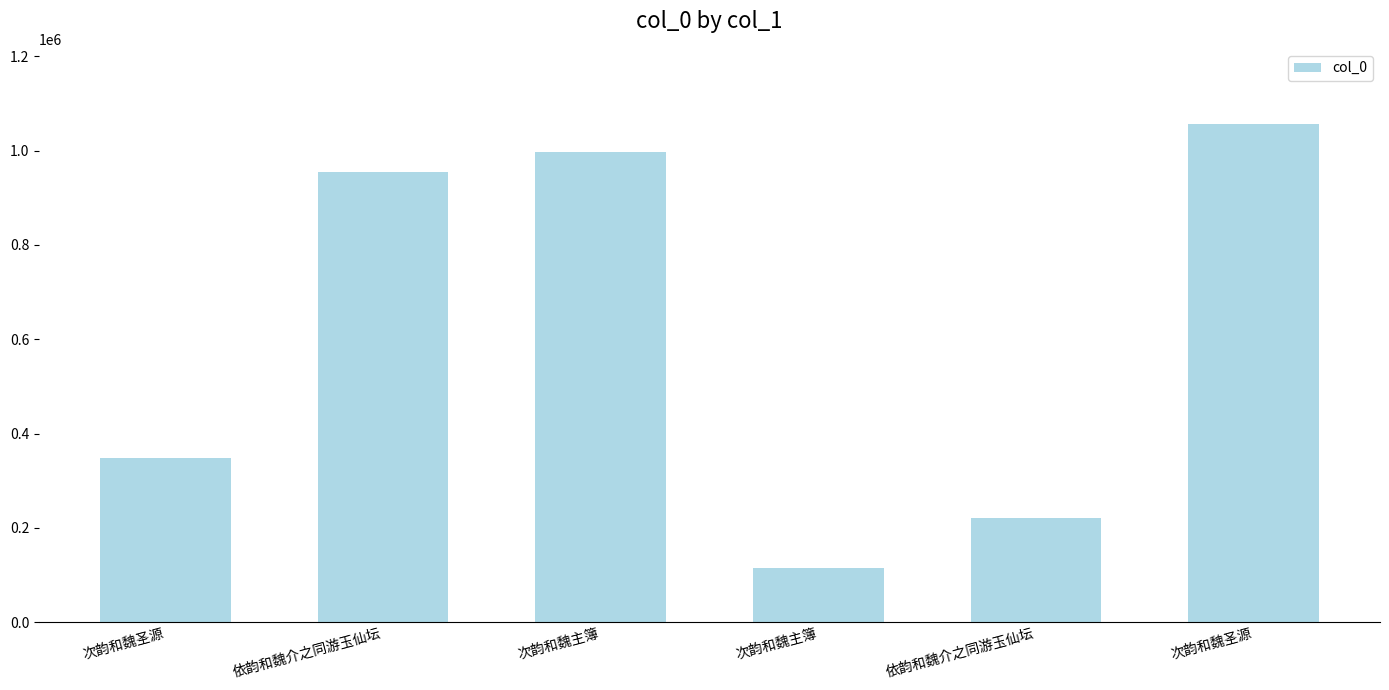

What is the label of the 5th bar from the left?

依韵和魏介之同游玉仙坛